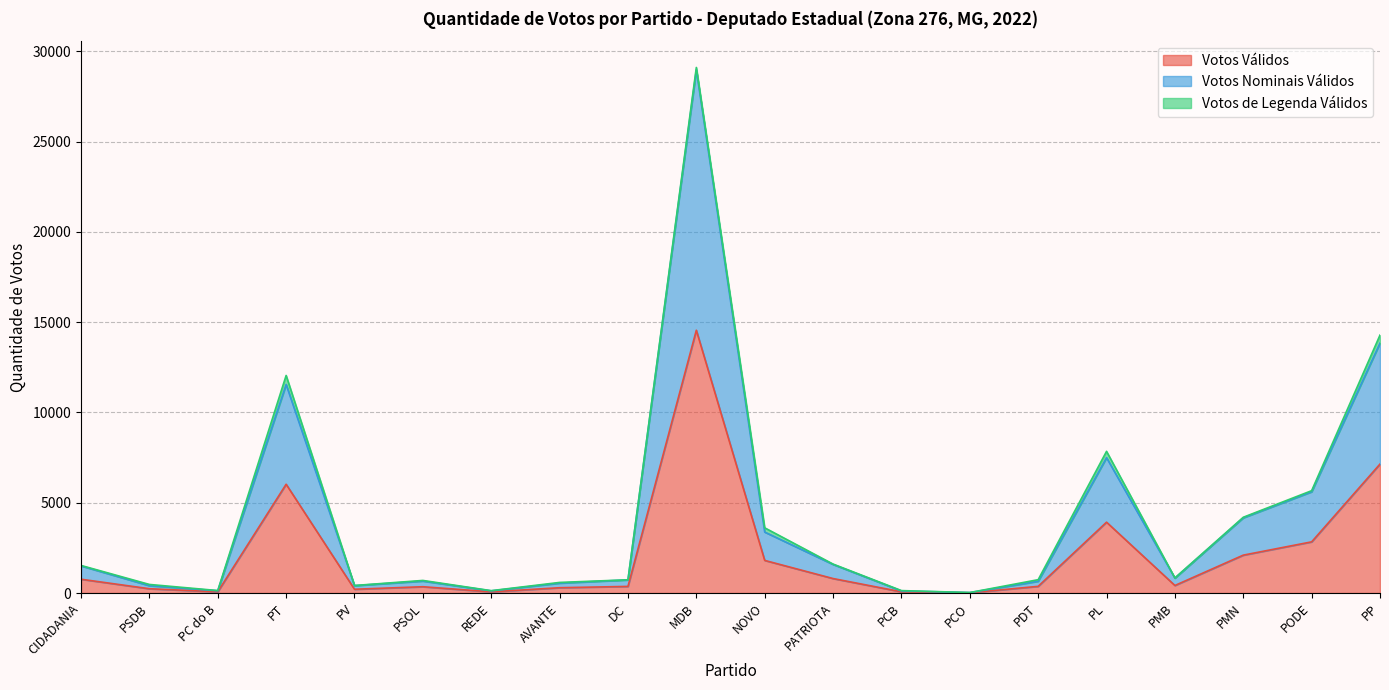

At which label does Votos Válidos reach its peak?

MDB